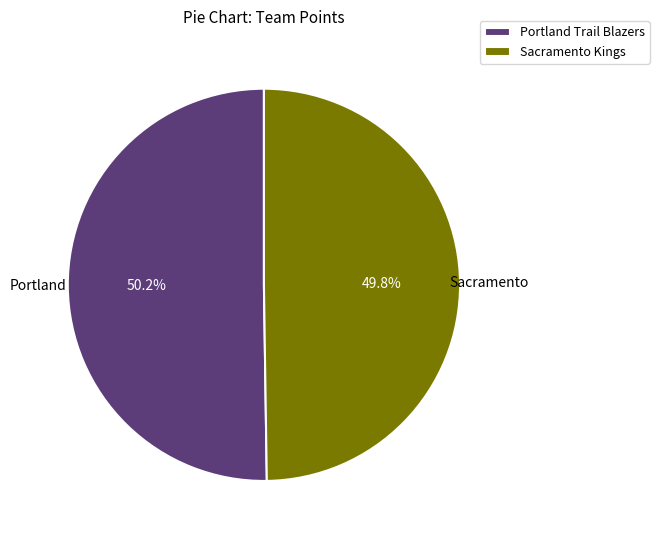

Approximately how many times larger is the value at Sacramento Kings compared to Portland Trail Blazers?

1.0